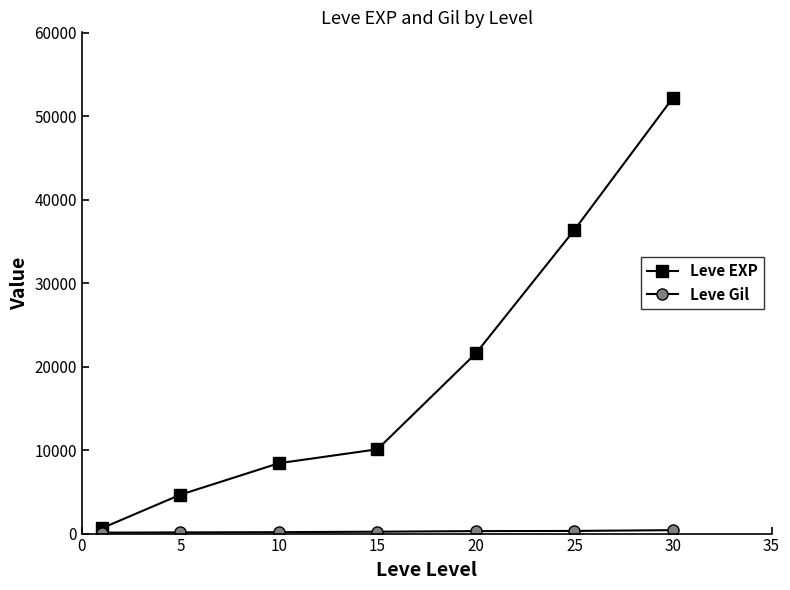

What is the greatest value displayed?

52220